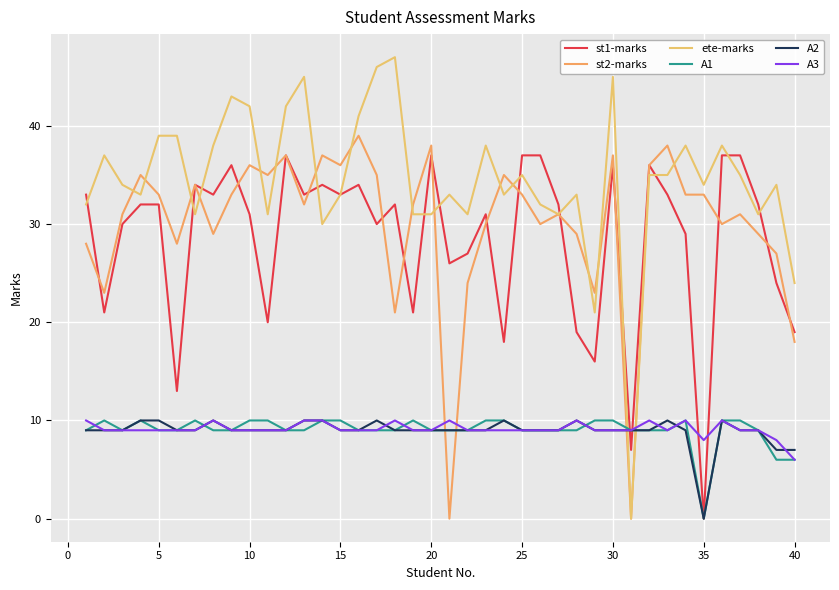

How many lines are shown in the chart?

6